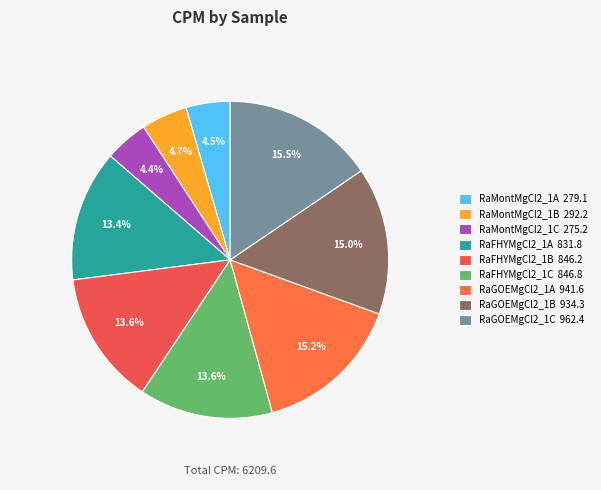

Is it true that RaFHYMgCl2_1B is 14% of the pie?

True